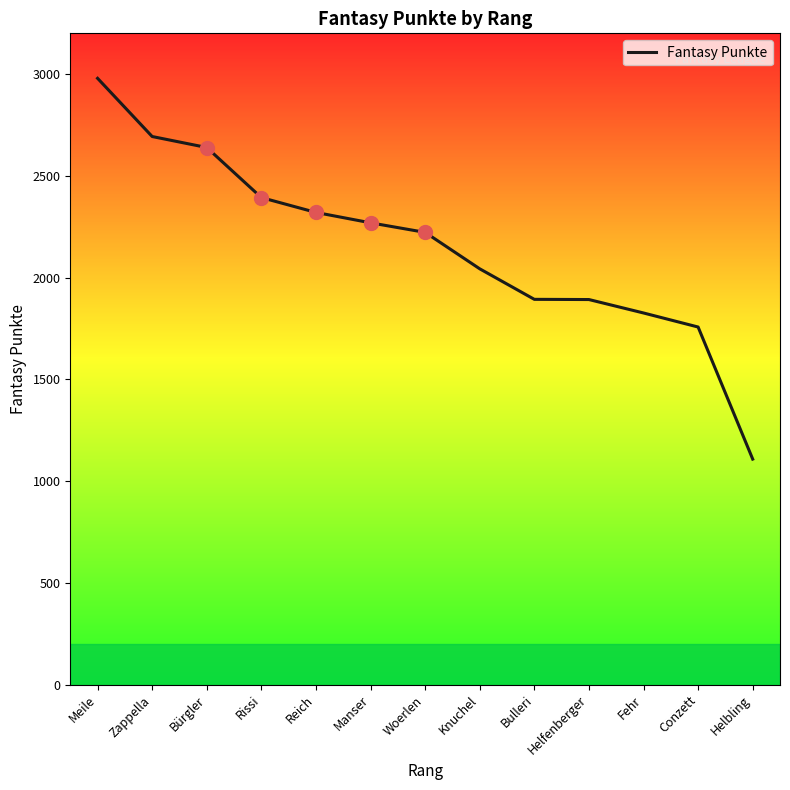

Between Knuchel and Meile, which is larger?

Meile